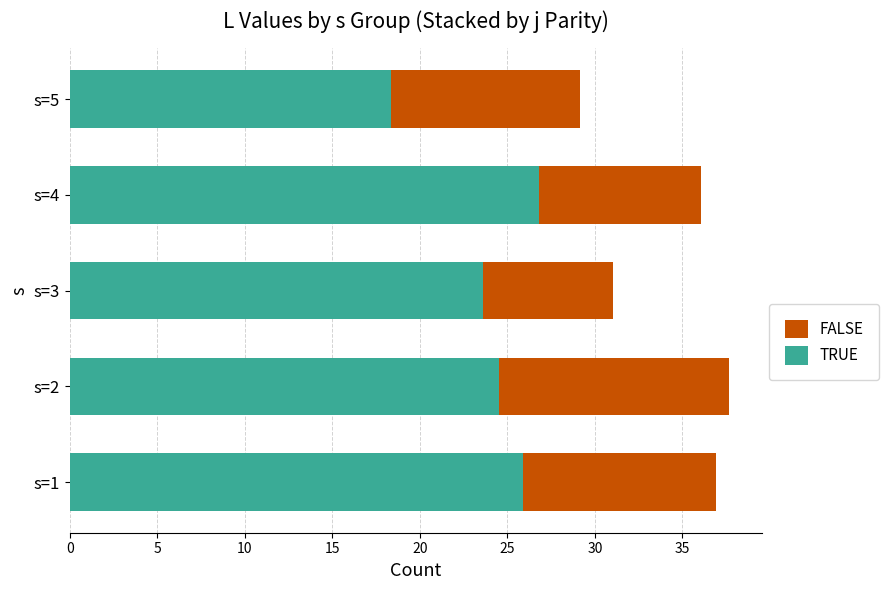

What is the total value across all series at s=1?

36.9